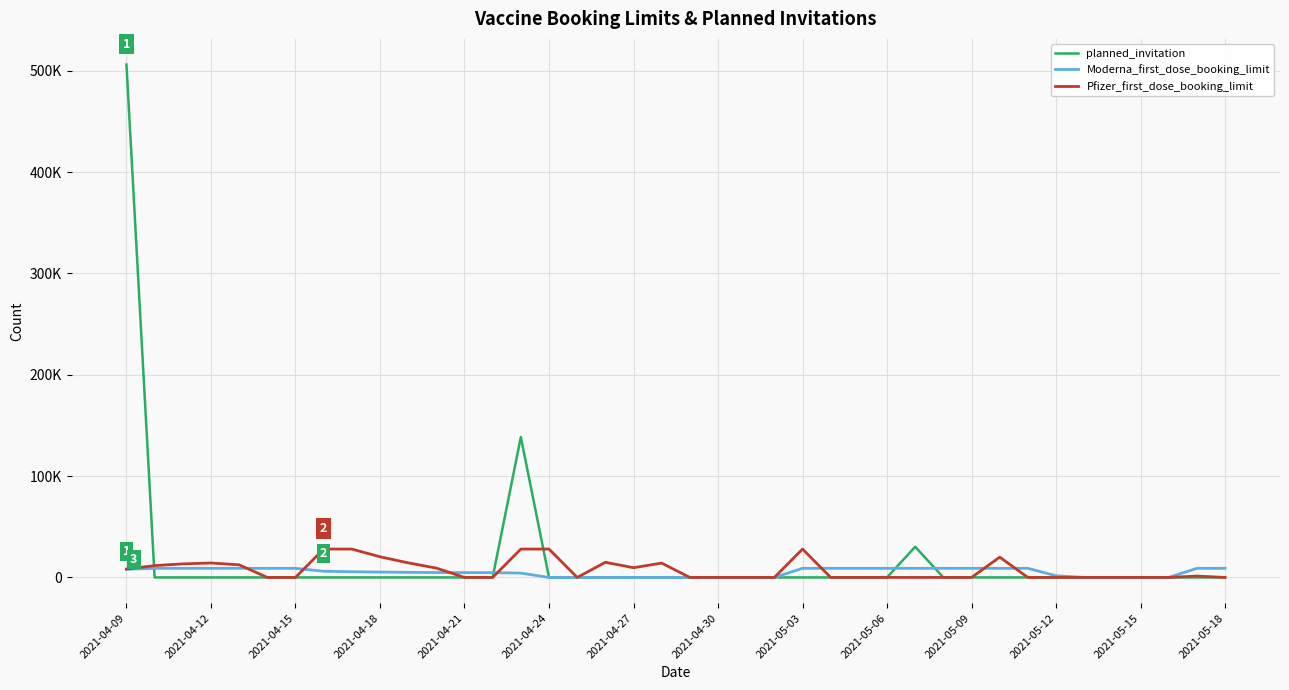

What are all the series names shown in the legend?

planned_invitation, Moderna_first_dose_booking_limit, Pfizer_first_dose_booking_limit